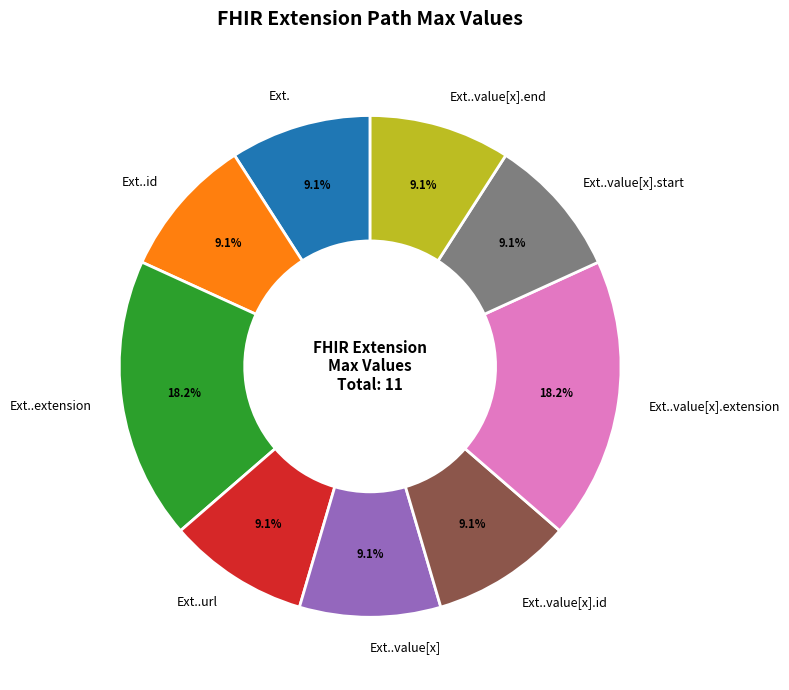

Does Ext..value[x].end account for over 50% of the chart?

No